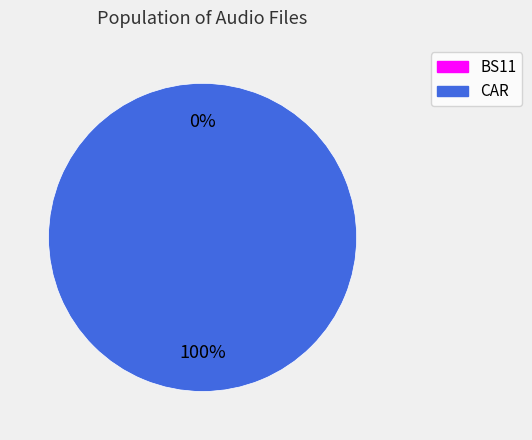

Combined, what portion of the pie is BS11 and CAR?

100.0%